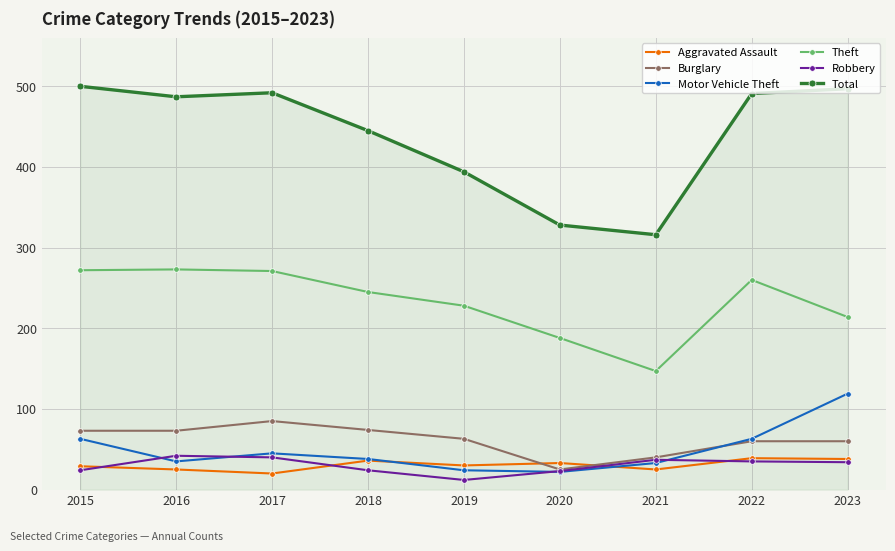

What is the difference between the second highest and second lowest values in the Burglary series?

34